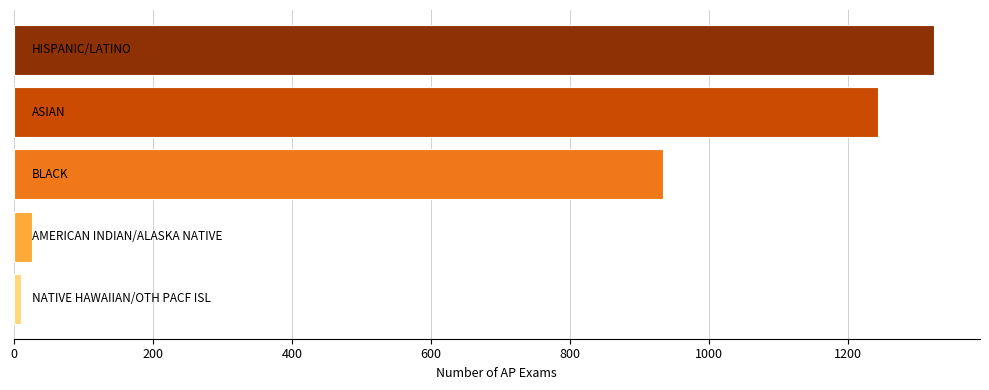

What is the difference between the second highest and second lowest values?

1216